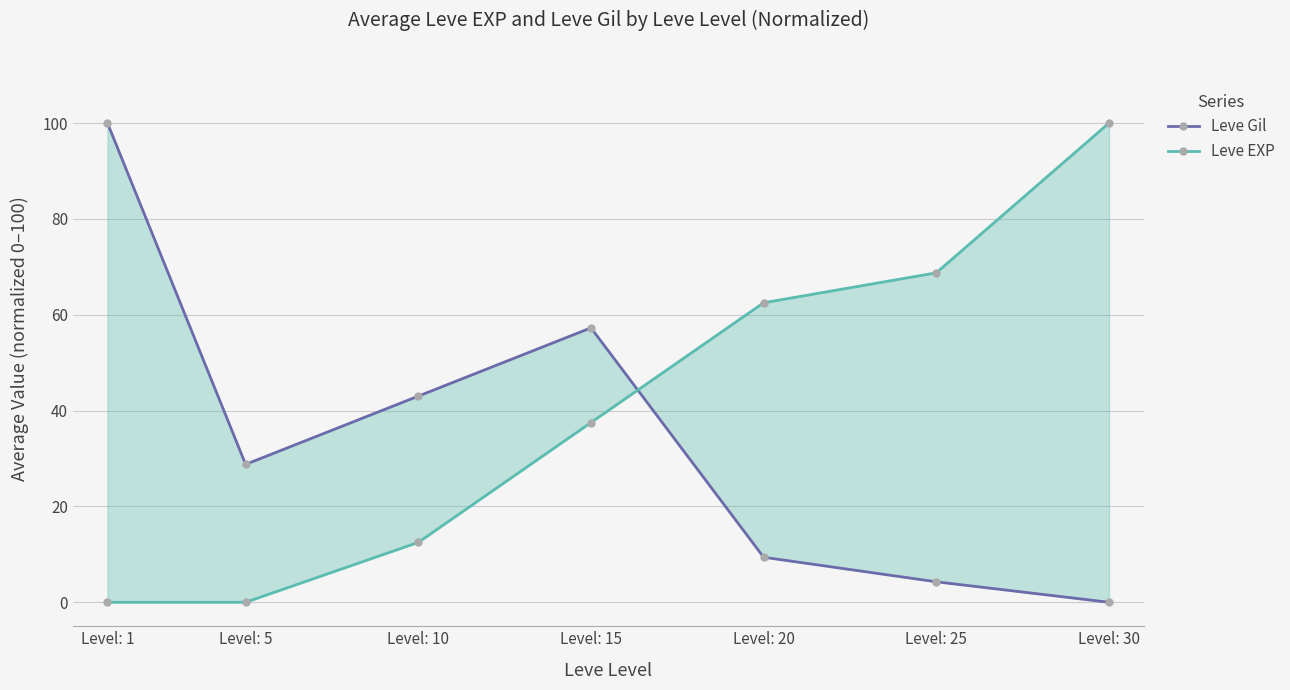

True or false: Leve EXP and Leve Gil cross at least once.

True